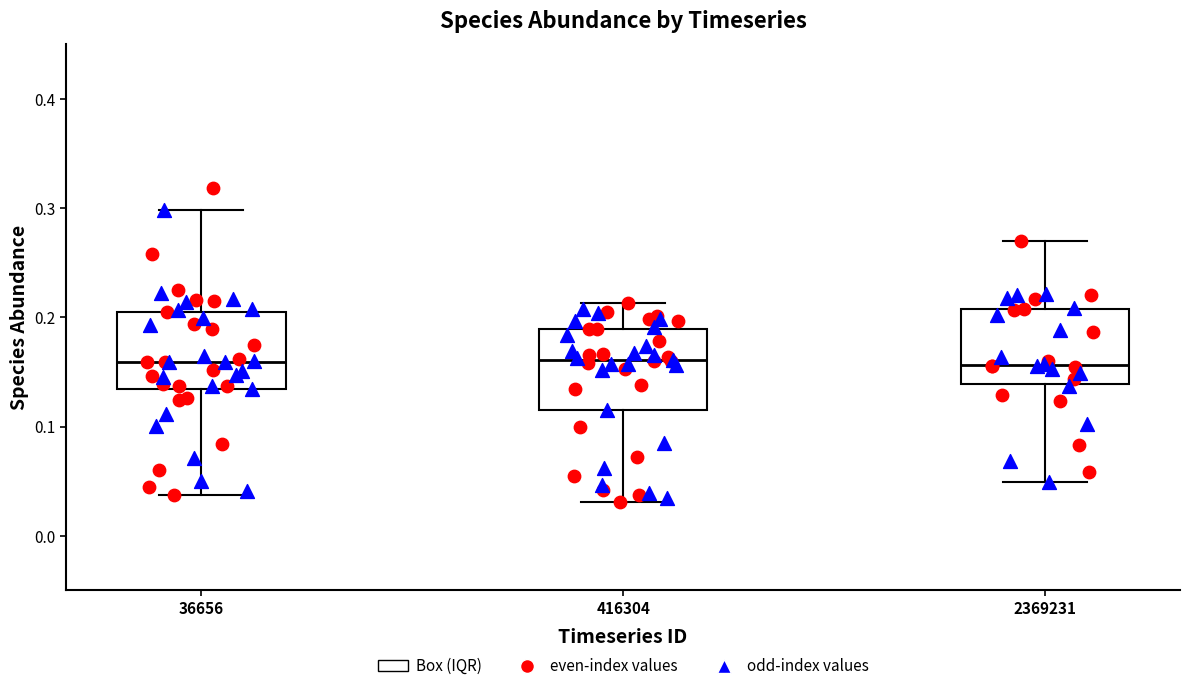

Reading left to right, transcribe this box plot: for each box, give where its median line is, the range the box spans, and where its two whiskers end, as read against the y-axis. The values are not printed on the chart, so give them approximately, as read against the axis.

36656: median 0.16, box 0.13 to 0.21, whiskers 0.04 to 0.30
416304: median 0.16, box 0.12 to 0.19, whiskers 0.03 to 0.21
2369231: median 0.16, box 0.14 to 0.21, whiskers 0.05 to 0.27